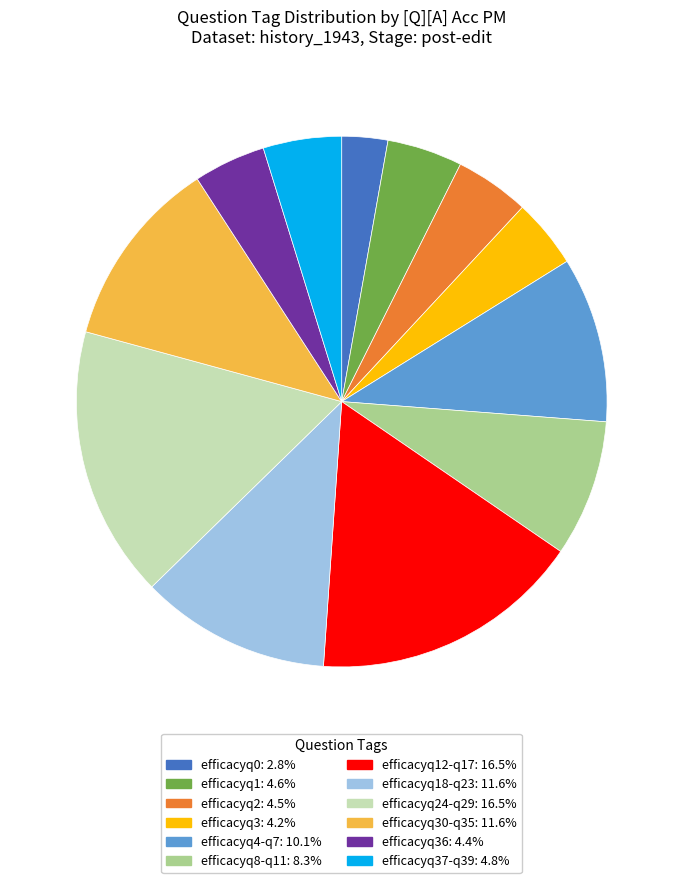

Is there a majority slice in this chart?

No